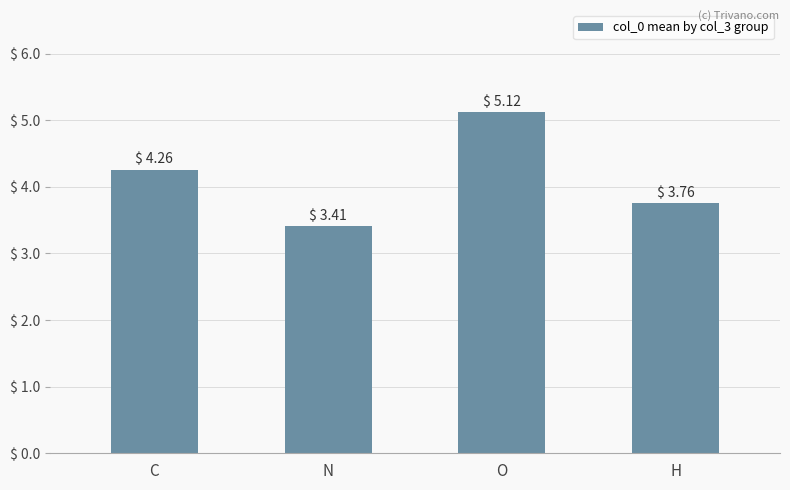

What is the approximate value at O?

5.1